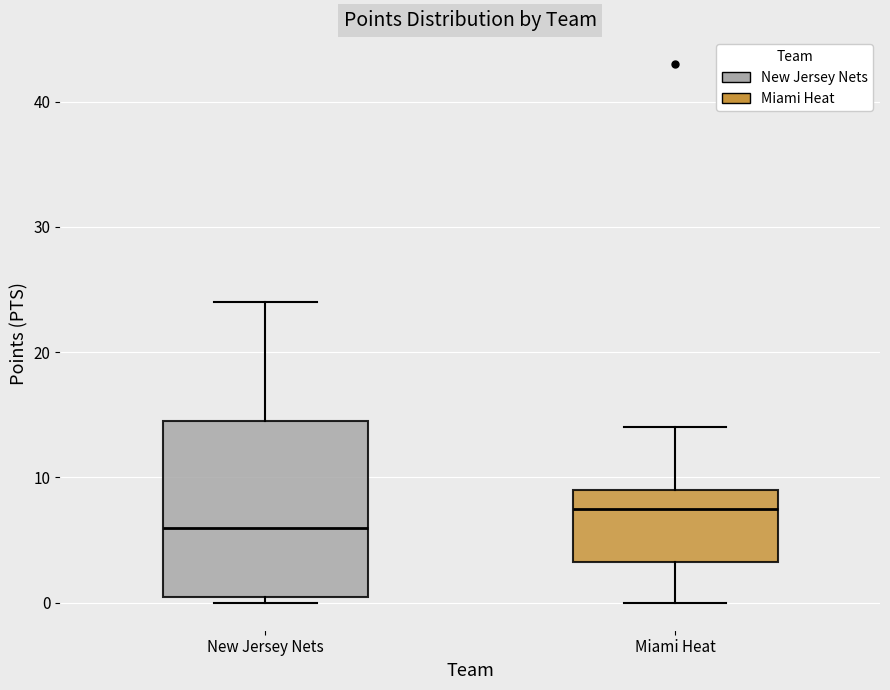

Which box has the lowest median line?

New Jersey Nets